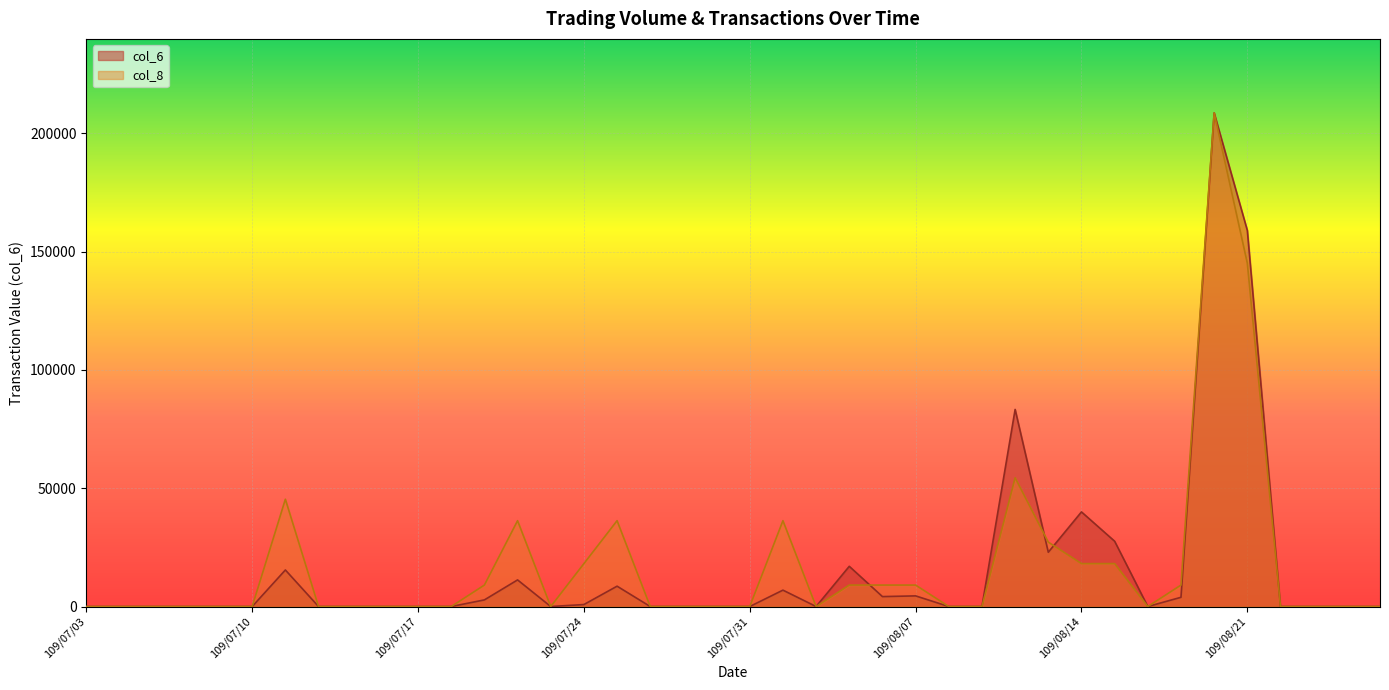

Reading right to left, what are all the values shown in this chart?

col_6: 109/08/27=0.0	109/08/26=0.0	109/08/25=0.0	109/08/24=0.0	109/08/21=159000.0	109/08/20=208660.0	109/08/19=3900.0	109/08/18=0.0	109/08/17=27600.0	109/08/14=40000.0	109/08/13=22950.0	109/08/12=83320.0	109/08/11=0.0	109/08/10=0.0	109/08/07=4500.0	109/08/06=4200.0	109/08/05=17000.0	109/08/04=0.0	109/08/03=6930.0	109/07/31=0.0	109/07/30=0.0	109/07/29=0.0	109/07/28=0.0	109/07/27=8600.0	109/07/24=840.0	109/07/23=0.0	109/07/22=11250.0	109/07/21=2800.0	109/07/20=0.0	109/07/17=0.0	109/07/16=0.0	109/07/15=0.0	109/07/14=0.0	109/07/13=15450.0	109/07/10=0.0	109/07/09=0.0	109/07/08=0.0	109/07/07=0.0	109/07/06=0.0	109/07/03=0.0
col_8: 109/08/27=0.0	109/08/26=0.0	109/08/25=0.0	109/08/24=0.0	109/08/21=145154.8	109/08/20=208660.0	109/08/19=9072.2	109/08/18=0.0	109/08/17=18144.3	109/08/14=18144.3	109/08/13=27216.5	109/08/12=54433.0	109/08/11=0.0	109/08/10=0.0	109/08/07=9072.2	109/08/06=9072.2	109/08/05=9072.2	109/08/04=0.0	109/08/03=36288.7	109/07/31=0.0	109/07/30=0.0	109/07/29=0.0	109/07/28=0.0	109/07/27=36288.7	109/07/24=18144.3	109/07/23=0.0	109/07/22=36288.7	109/07/21=9072.2	109/07/20=0.0	109/07/17=0.0	109/07/16=0.0	109/07/15=0.0	109/07/14=0.0	109/07/13=45360.9	109/07/10=0.0	109/07/09=0.0	109/07/08=0.0	109/07/07=0.0	109/07/06=0.0	109/07/03=0.0